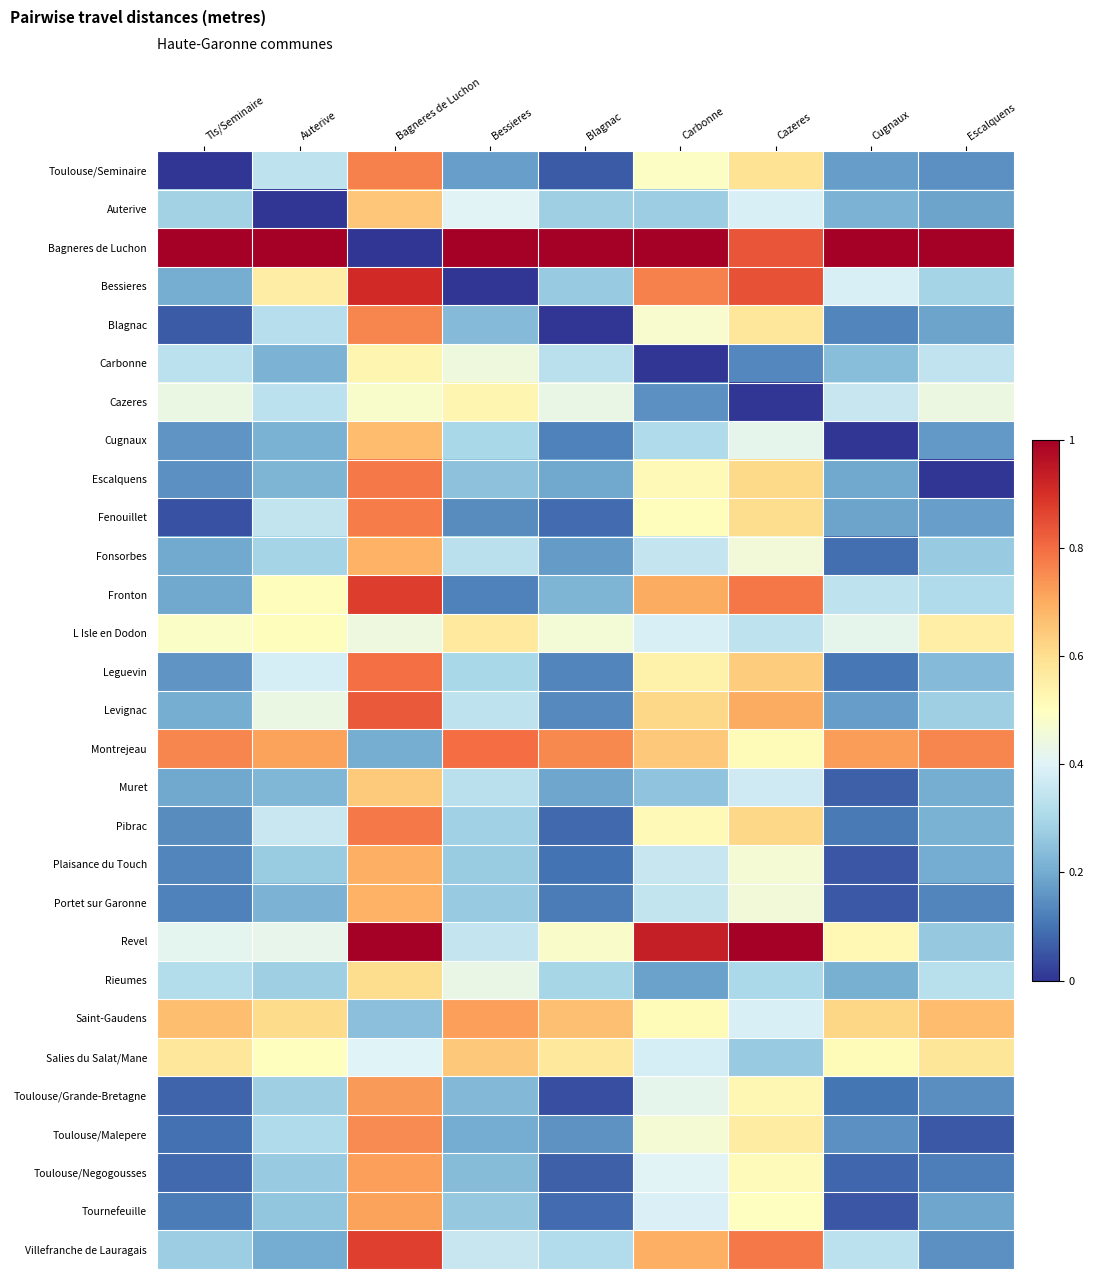

At which category is the sum across all series the highest?

Bagneres de Luchon